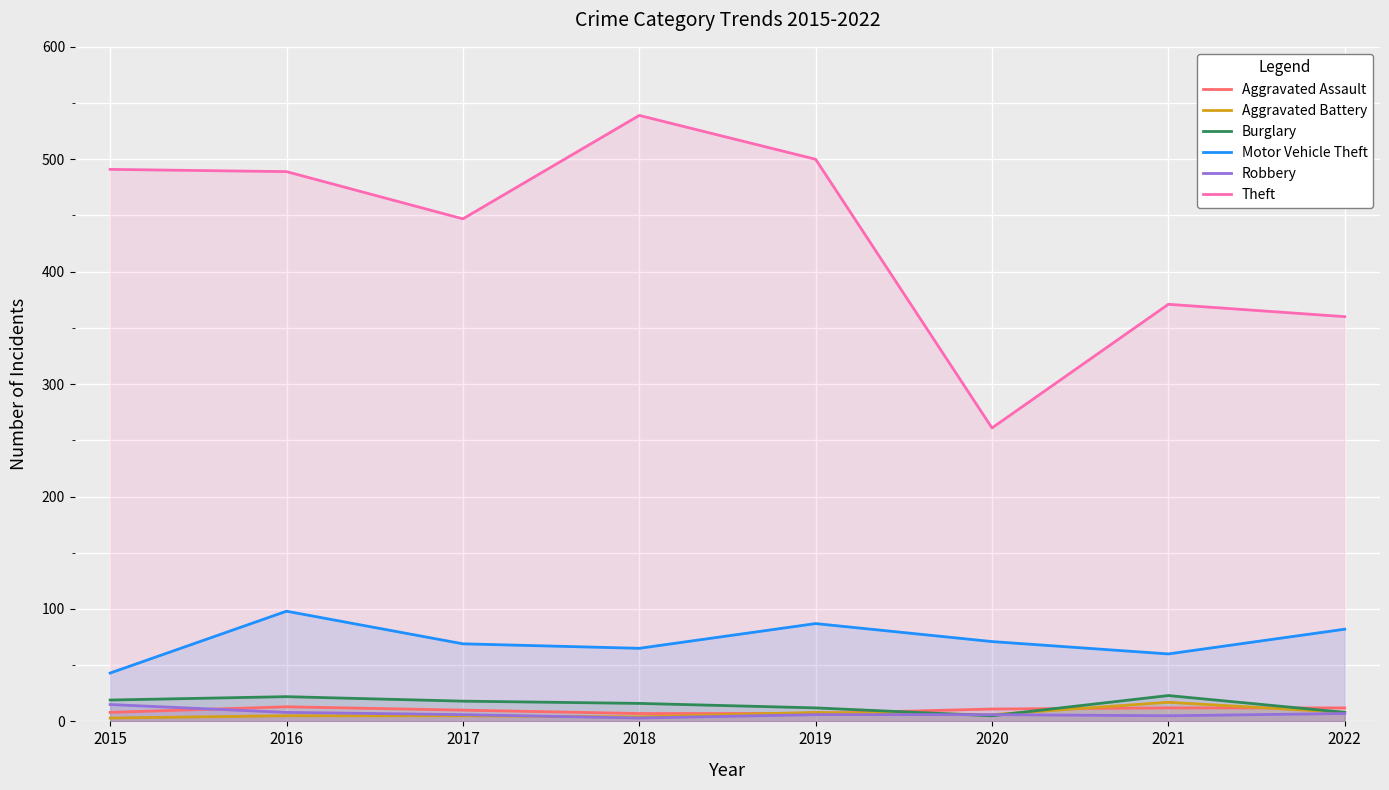

Rank the series at 2016 from lowest to highest value.

Aggravated Battery, Robbery, Aggravated Assault, Burglary, Motor Vehicle Theft, Theft